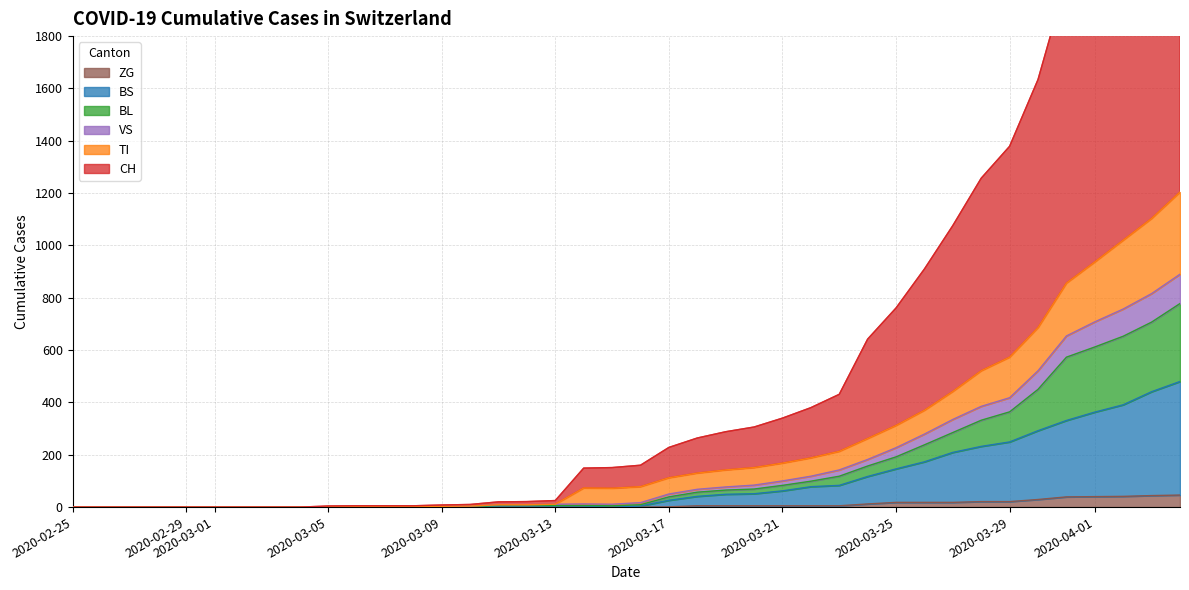

True or false: ZG has a value of 0 at 2020-03-05.

True